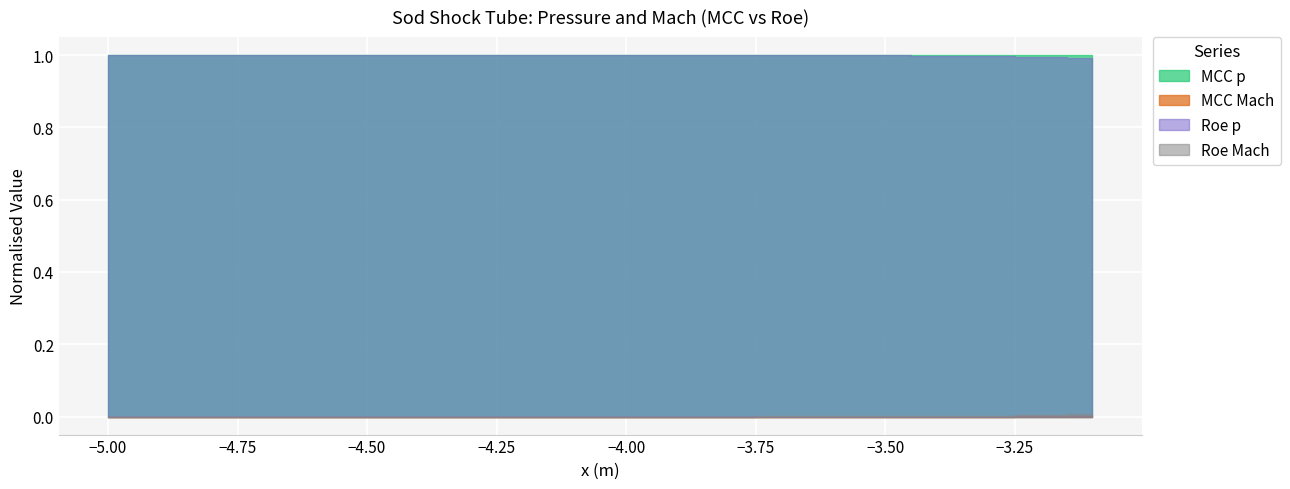

Reading right to left, list all the values displayed in this chart.

MCC p: -3.1=1.0	-3.2=1.0	-3.3=1.0	-3.4=1.0	-3.5=1.0	-3.6=1.0	-3.7=1.0	-3.8=1.0	-3.9=1.0	-4.0=1.0	-4.1=1.0	-4.2=1.0	-4.3=1.0	-4.4=1.0	-4.5=1.0	-4.6=1.0	-4.7=1.0	-4.8=1.0	-4.9=1.0	-5.0=1.0
MCC Mach: -3.1=0.0	-3.2=0.0	-3.3=0.0	-3.4=0.0	-3.5=0.0	-3.6=0.0	-3.7=0.0	-3.8=0.0	-3.9=0.0	-4.0=0.0	-4.1=0.0	-4.2=0.0	-4.3=0.0	-4.4=0.0	-4.5=0.0	-4.6=0.0	-4.7=0.0	-4.8=0.0	-4.9=0.0	-5.0=0.0
Roe p: -3.1=1.0	-3.2=1.0	-3.3=1.0	-3.4=1.0	-3.5=1.0	-3.6=1.0	-3.7=1.0	-3.8=1.0	-3.9=1.0	-4.0=1.0	-4.1=1.0	-4.2=1.0	-4.3=1.0	-4.4=1.0	-4.5=1.0	-4.6=1.0	-4.7=1.0	-4.8=1.0	-4.9=1.0	-5.0=1.0
Roe Mach: -3.1=0.0	-3.2=0.0	-3.3=0.0	-3.4=0.0	-3.5=0.0	-3.6=0.0	-3.7=0.0	-3.8=0.0	-3.9=0.0	-4.0=0.0	-4.1=0.0	-4.2=0.0	-4.3=0.0	-4.4=0.0	-4.5=0.0	-4.6=0.0	-4.7=0.0	-4.8=0.0	-4.9=0.0	-5.0=0.0